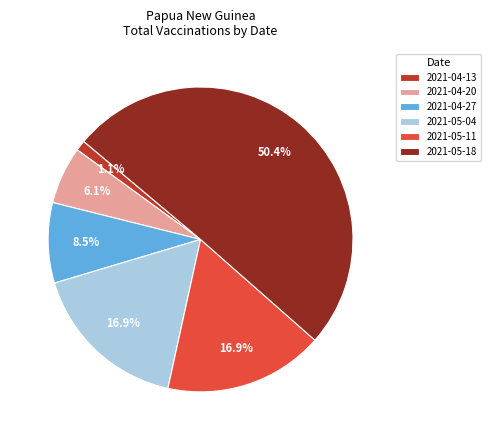

Does 2021-04-20 represent more than half of the total?

No